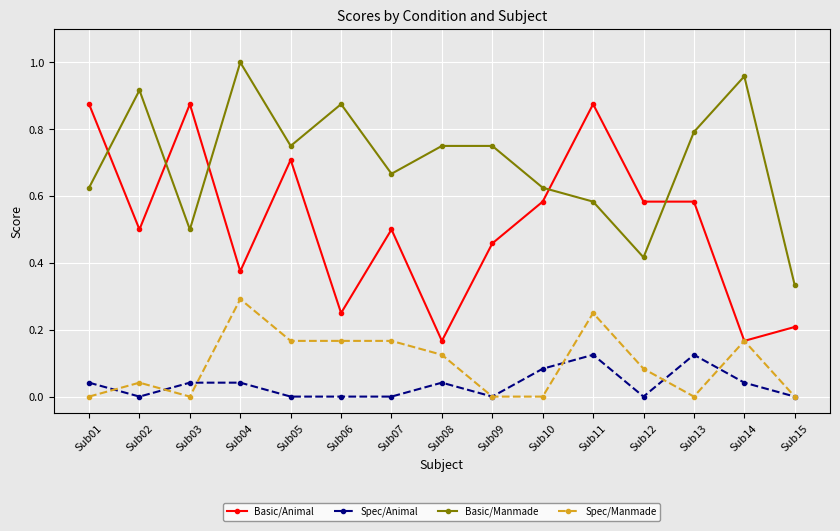

Which series changed the most between Sub04 and Sub09?

Spec/Manmade